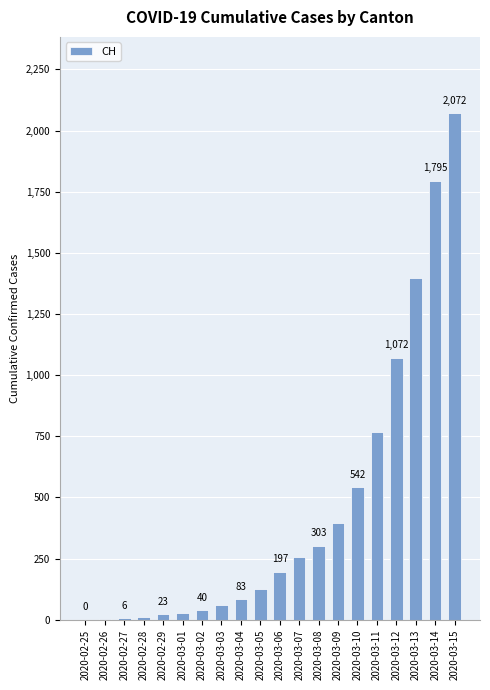

What is the sum of all values?

9178